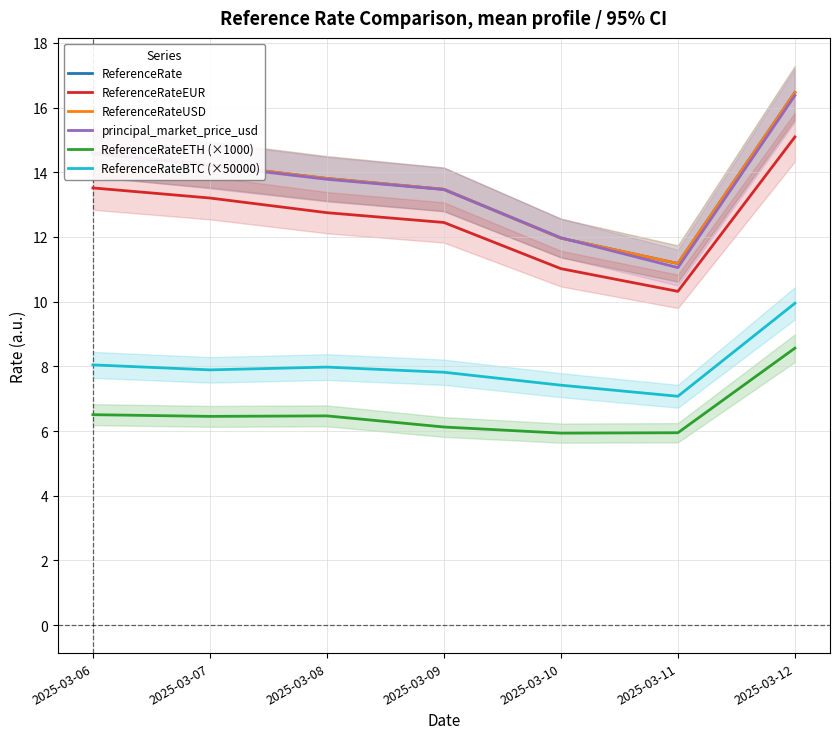

How many values in the principal_market_price_usd series exceed 13?

5